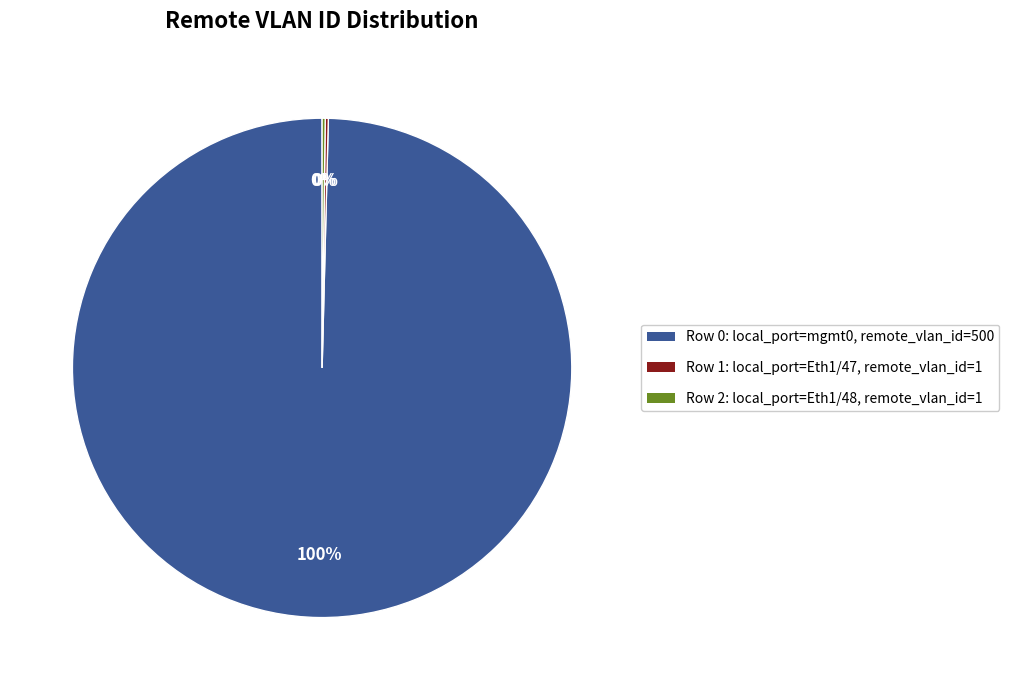

Is there any slice that represents more than half of the pie?

Yes